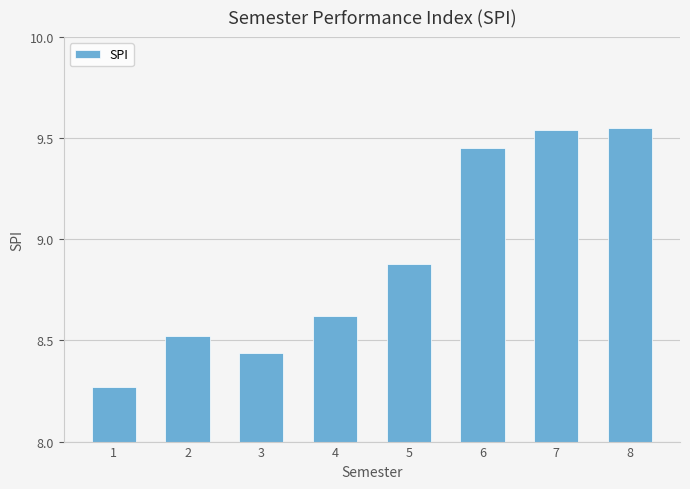

Approximately how many times larger is the value at 6 compared to 8?

1.0